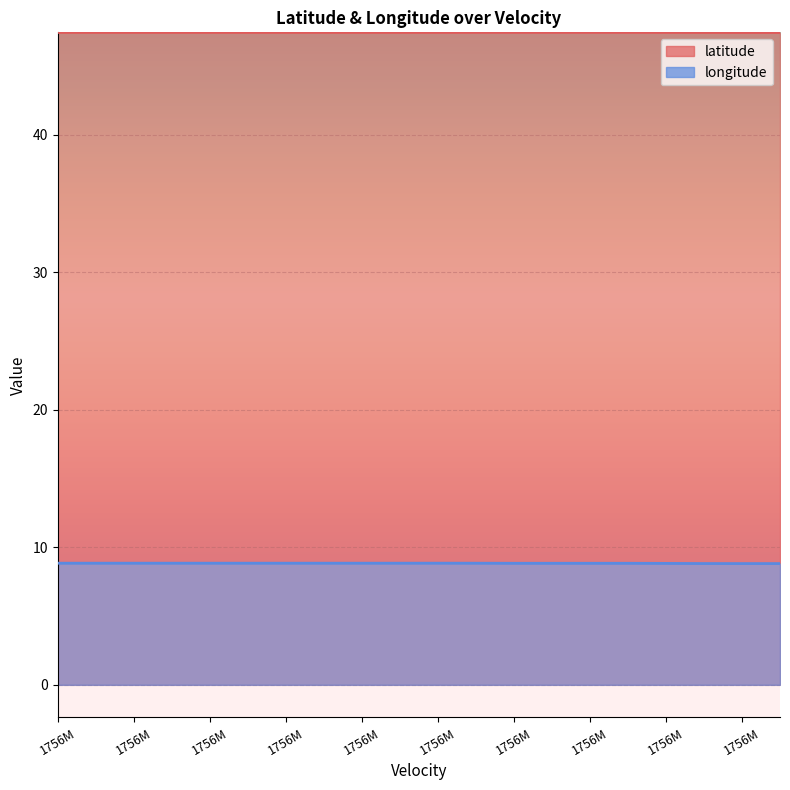

Read the longitude value at 1756M.

8.8